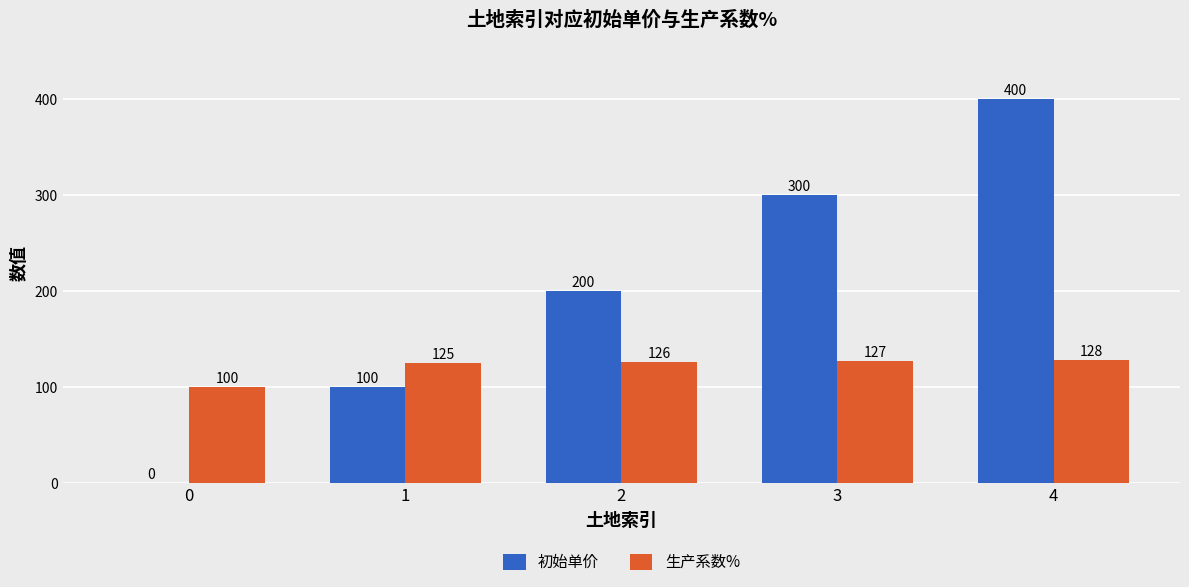

Does the chart contain stacked bars?

No